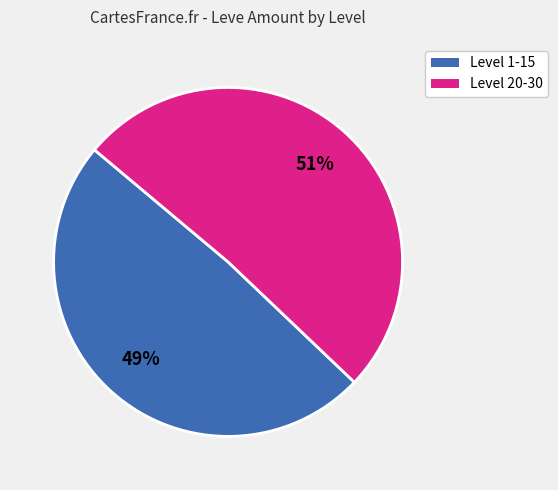

To the nearest percent, what is the average slice percentage?

50%